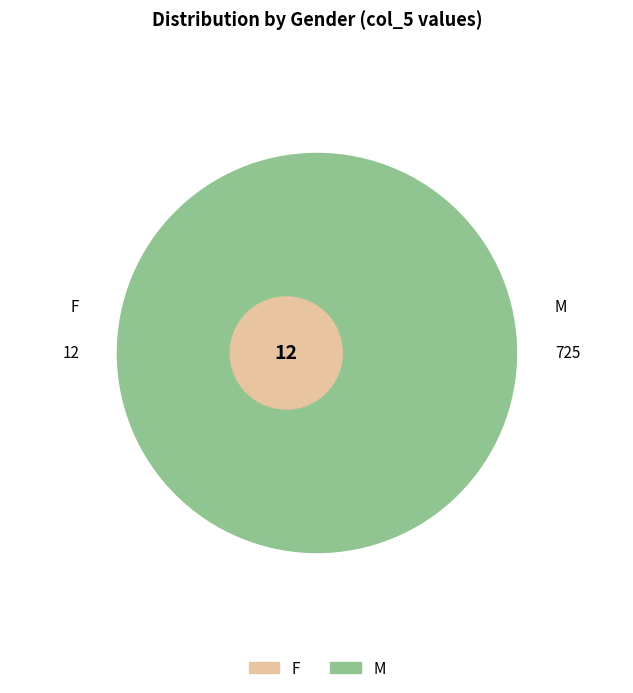

What is the majority slice?

M